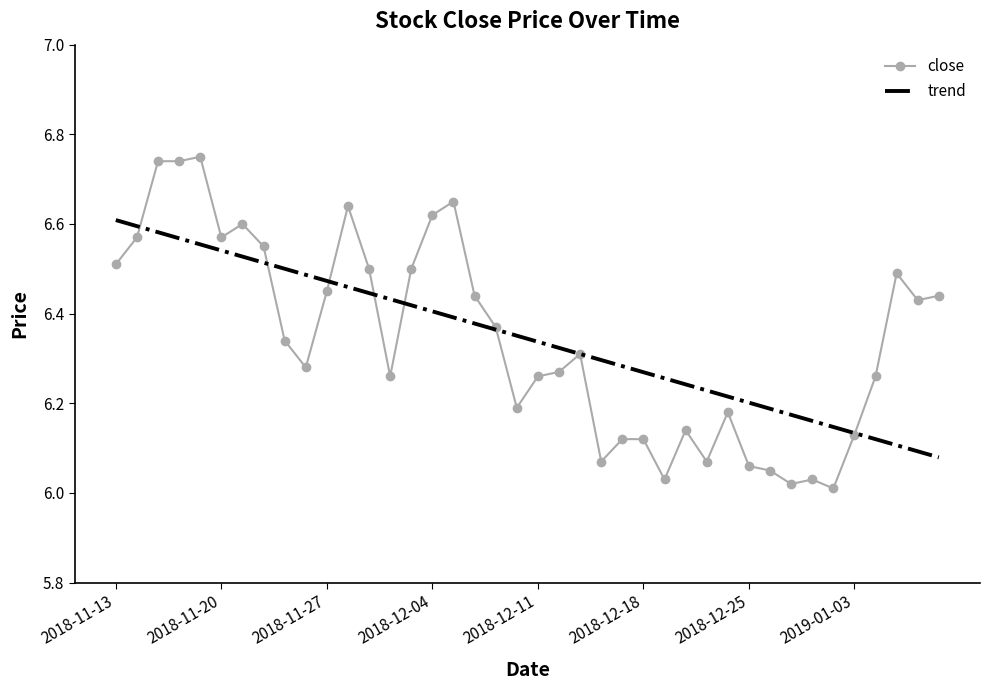

List the series in order of their peak value, lowest first.

trend, close